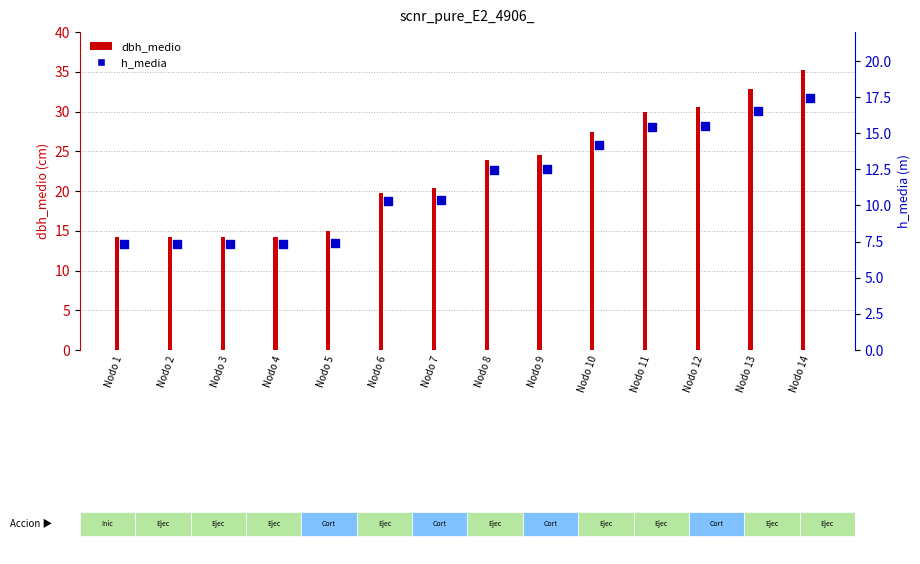

Which series contains the highest Y value?

dbh_medio